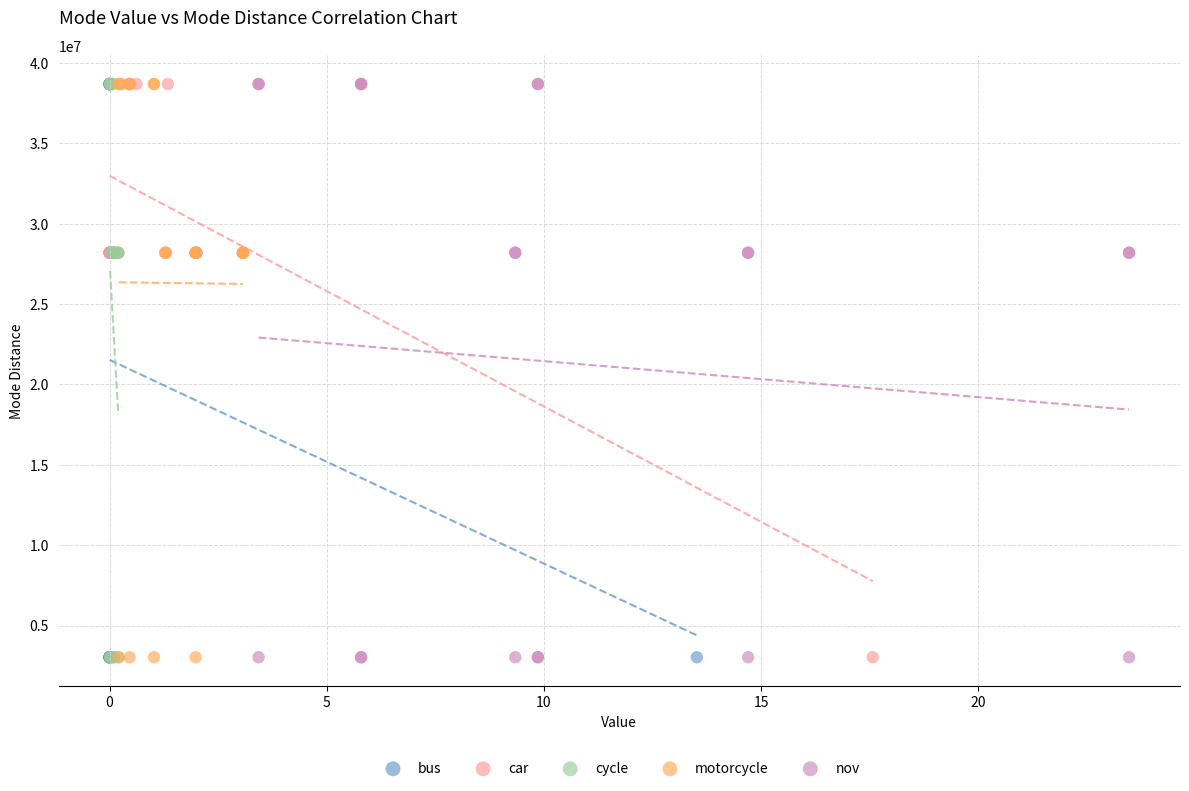

What are all the series names shown in the legend?

bus, car, cycle, motorcycle, nov